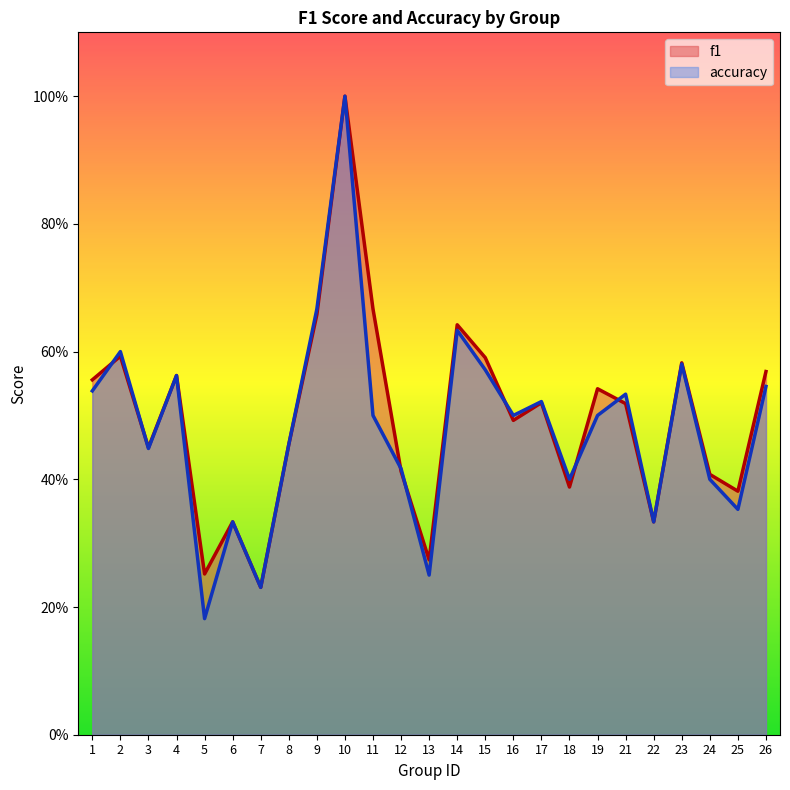

True or false: accuracy has more than 0 interior local peaks.

True